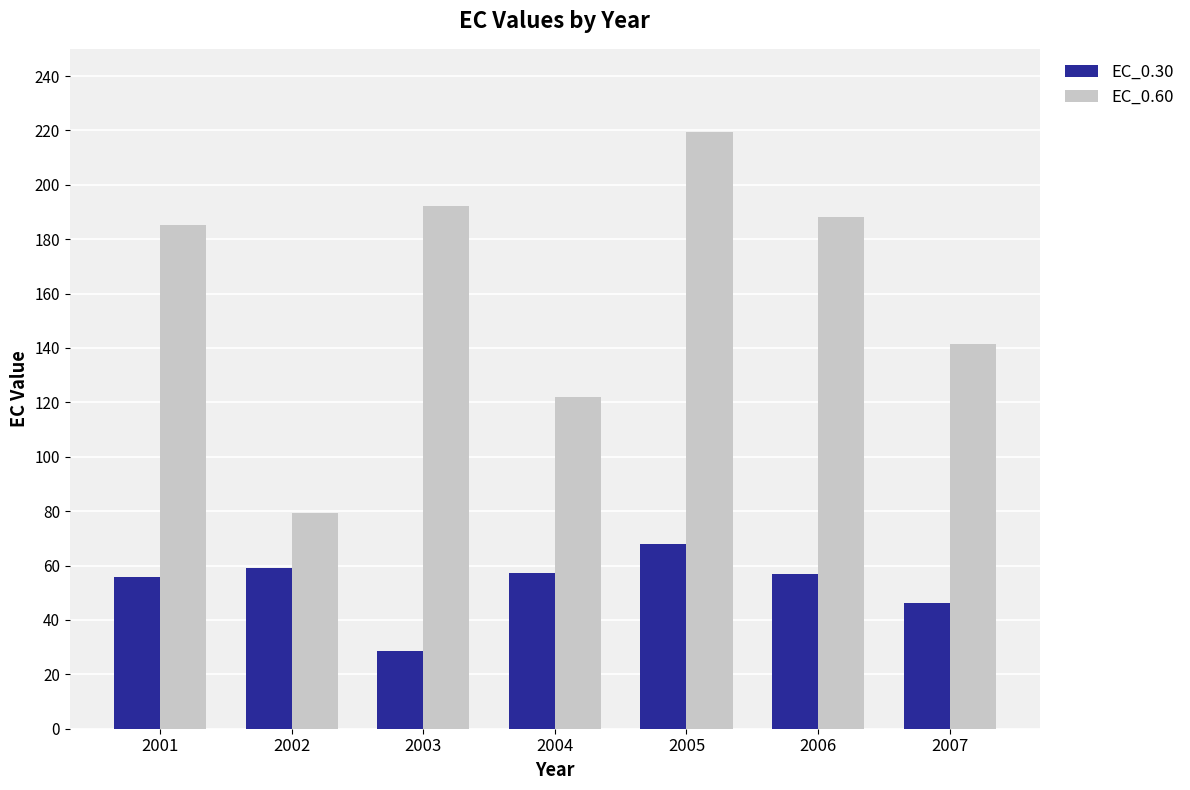

The value of EC_0.60 at 2003 is 192.1. True or false?

True